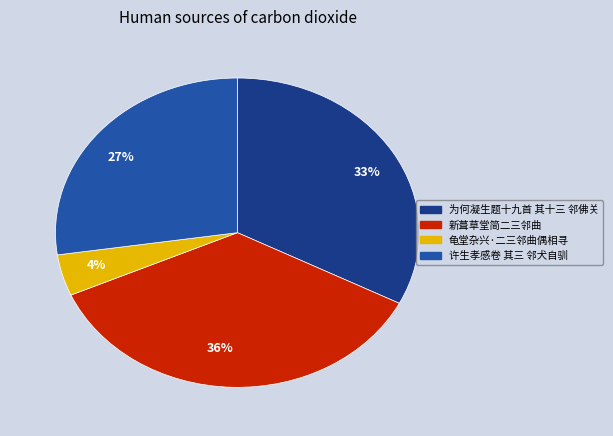

Combined, do 27% and 4% account for over 50%?

No